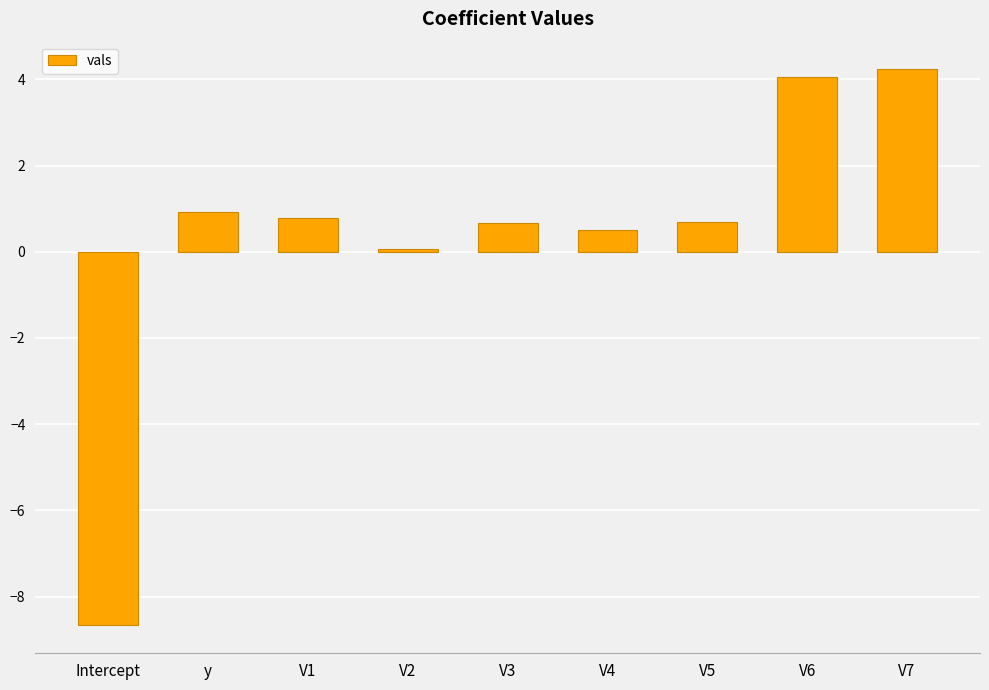

What value does the data have at V4?

0.5